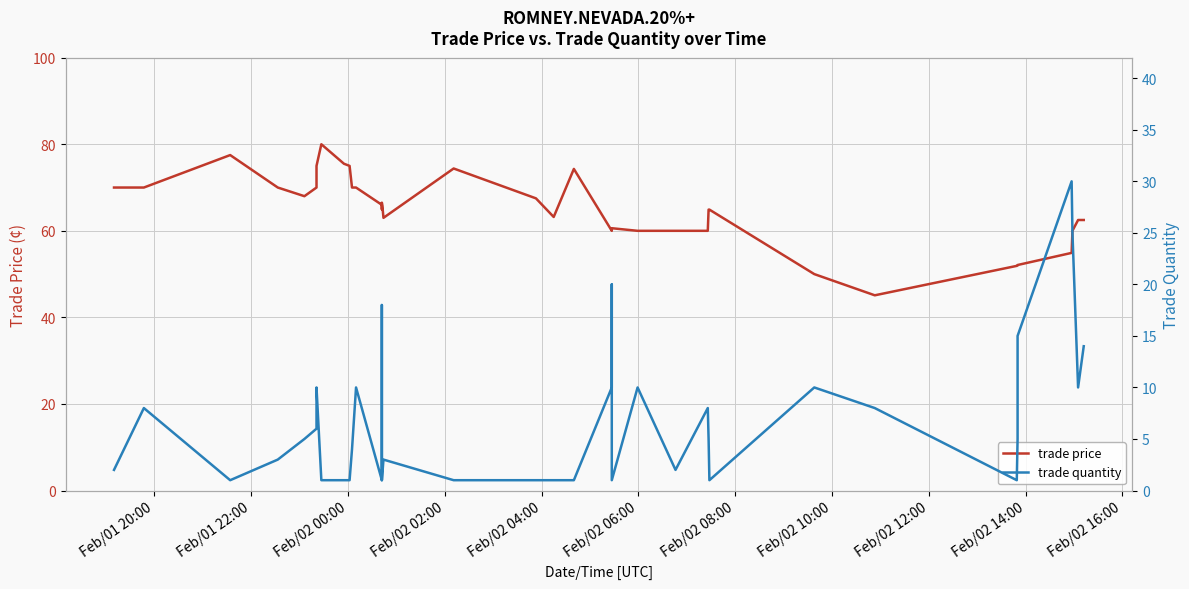

How many lines are shown in the chart?

2